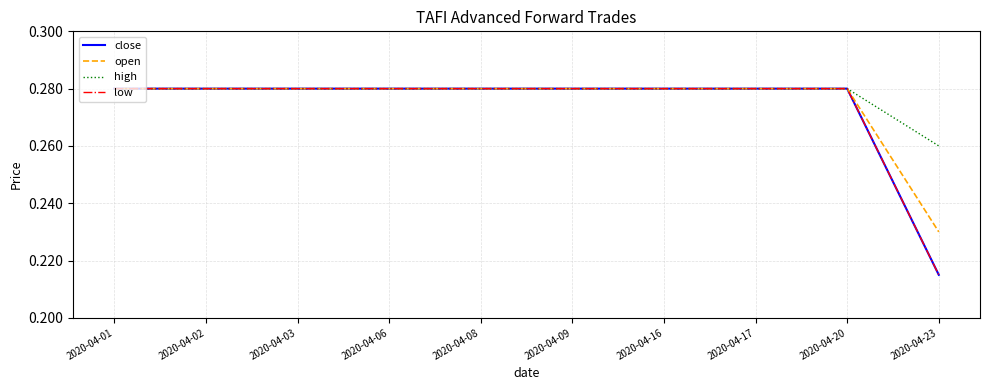

Does the chart display data point markers on the line(s)?

No